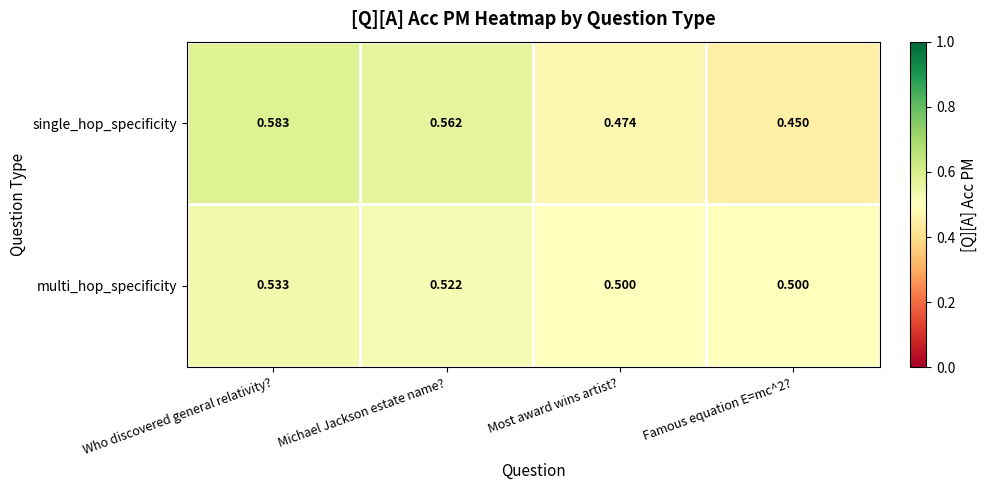

Which series has the widest spread of values?

single_hop_specificity